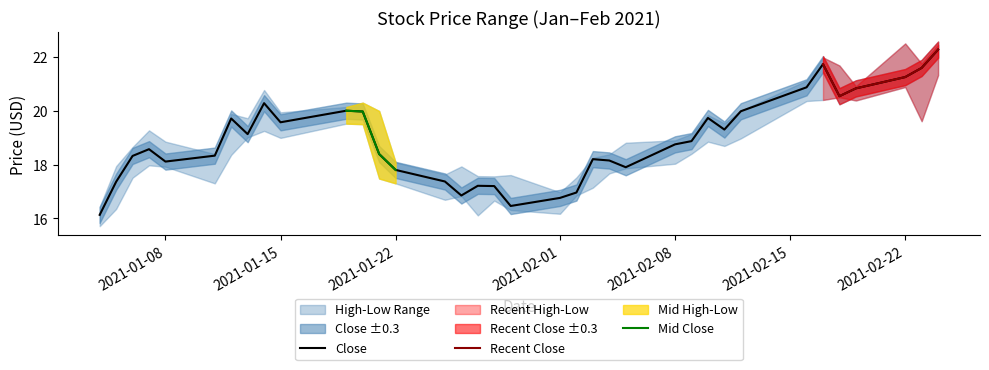

At which category does Close reach its first local peak?

2021-01-07